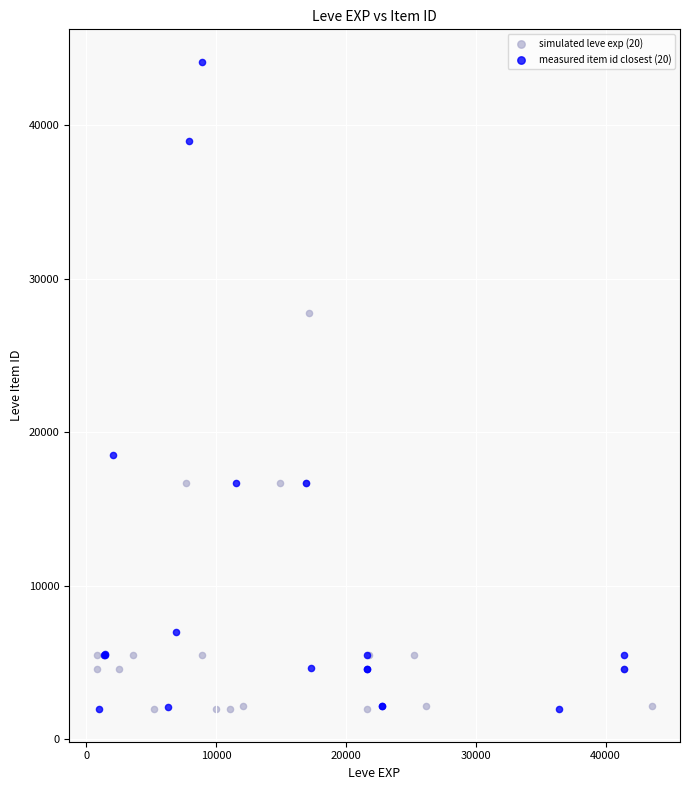

What are all the series names shown in the legend?

simulated leve exp (20), measured item id closest (20)